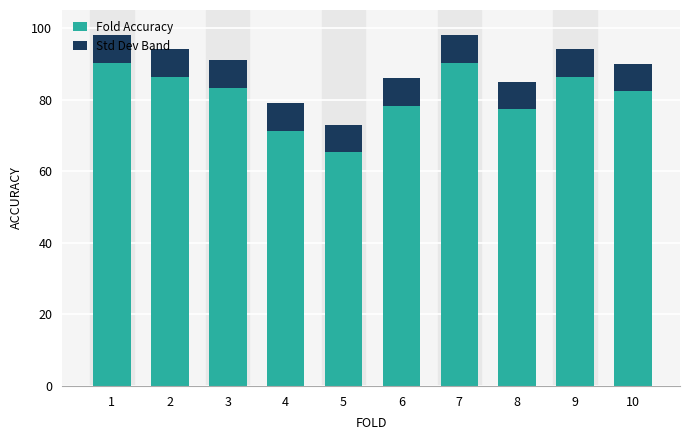

List the labels in order of value, smallest first.

5, 4, 8, 6, 10, 3, 2, 9, 1, 7